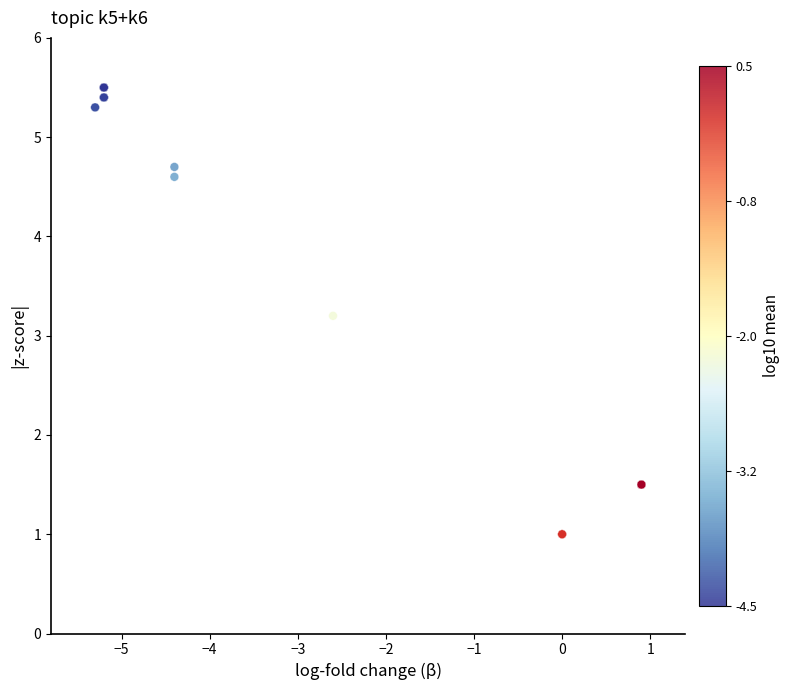

What Y value in the scatter plot is closest to 3?

3.2